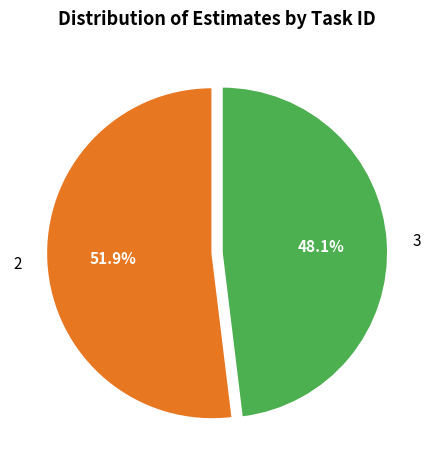

Approximately how many times larger is the value at 2 compared to 3?

1.1